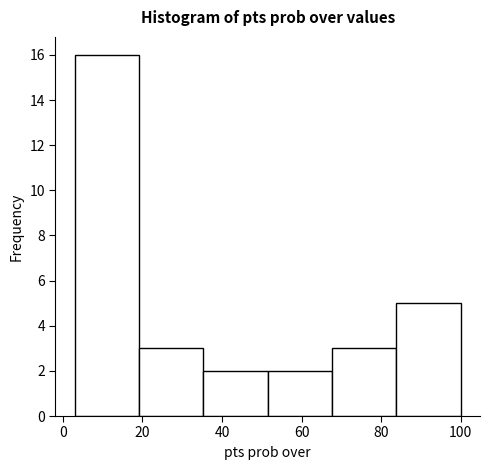

Reading left to right, transcribe this chart: for each bar, give the range it covers on the x-axis and its height. Neither the bar edges nor the heights are printed on the chart, so give them approximately, as read against the axes.

4 to 20: 16
20 to 36: 3
36 to 52: 2
52 to 68: 2
68 to 84: 3
84 to 100: 5